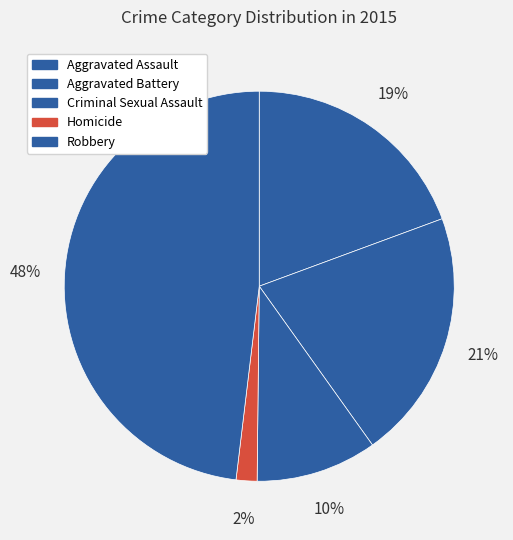

Count the number of slices in the pie.

5